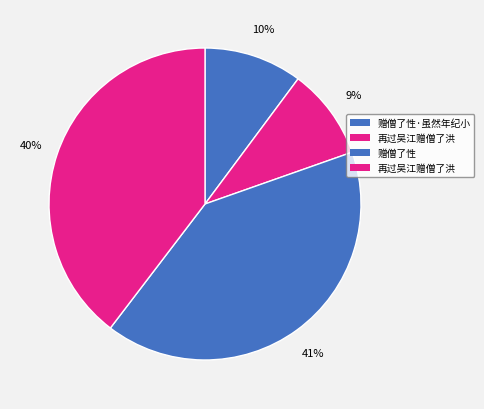

Count the number of slices in the pie.

4